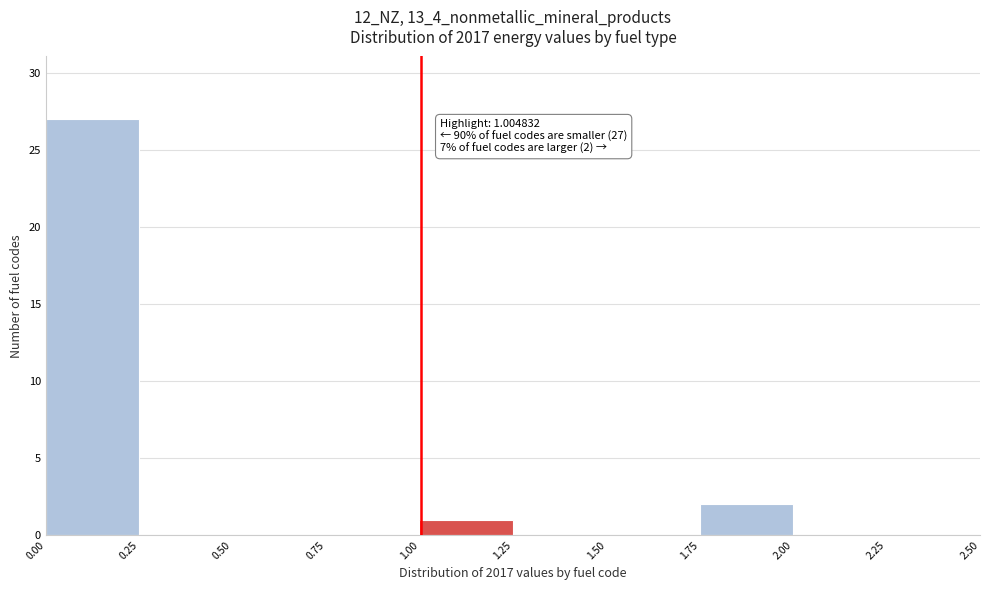

Over which range of the x-axis is the bar tallest?

0.00 to 0.25